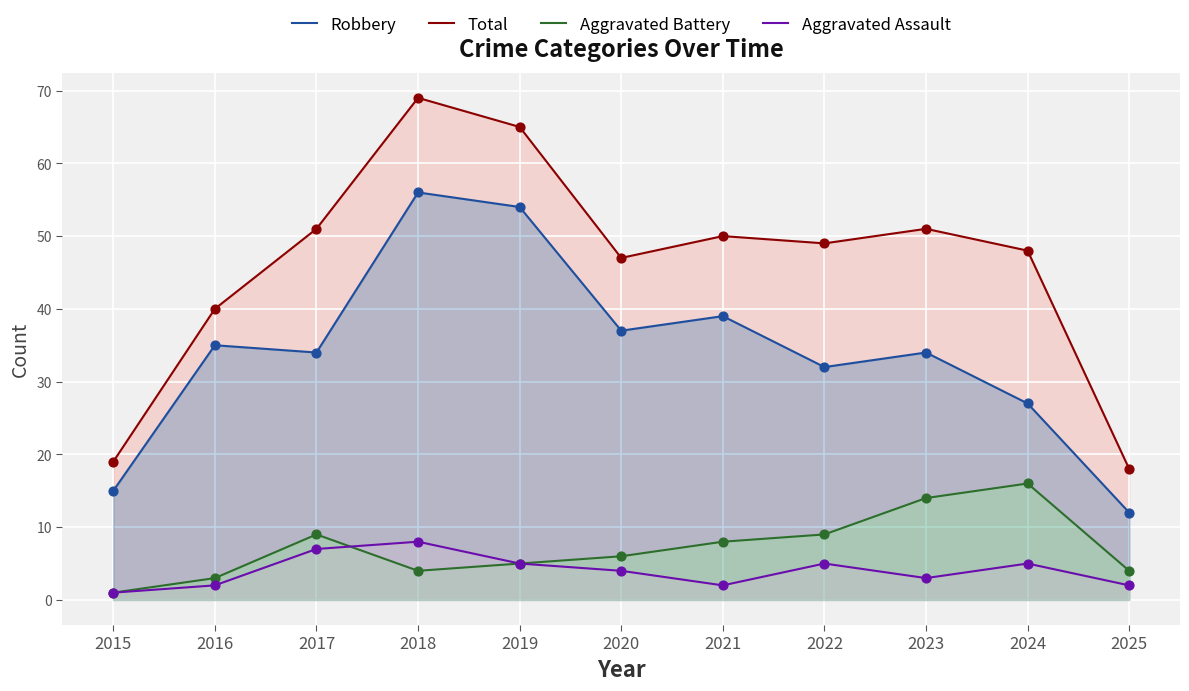

Which series has the largest total across all categories?

Total